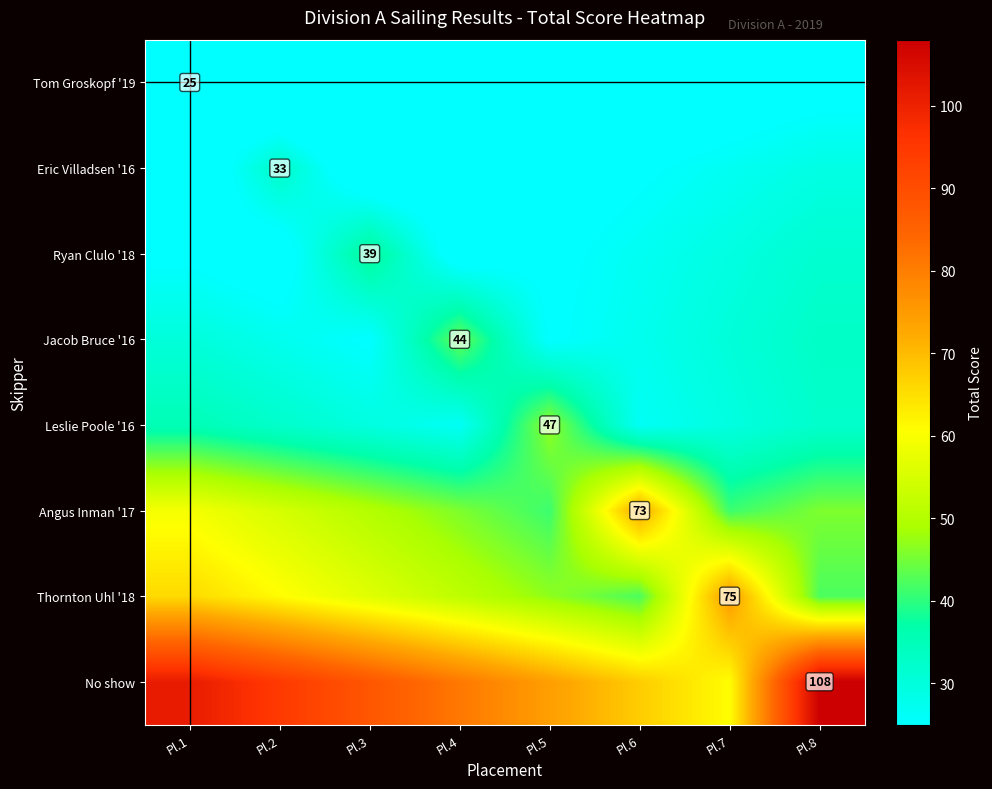

What is the total value across all series at Pl.4?

308.4